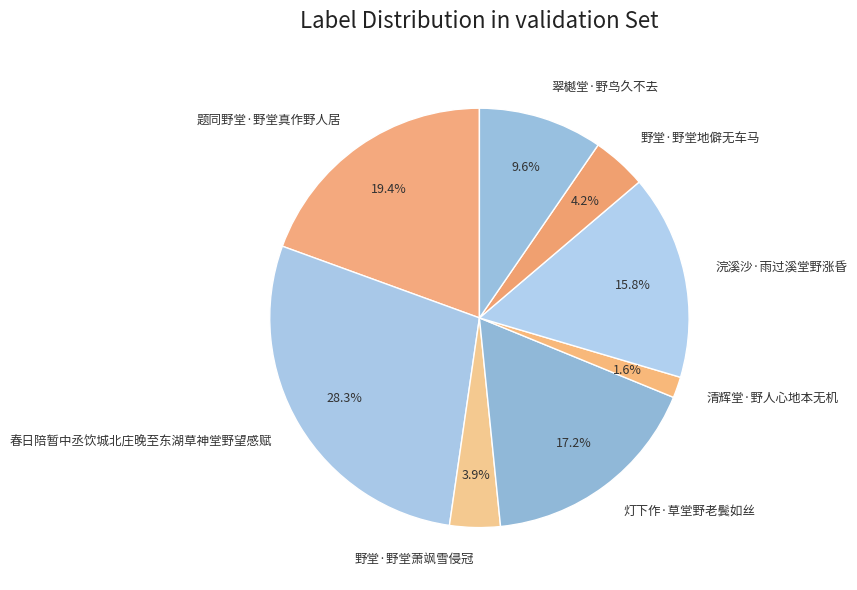

To the nearest percent, what percentage of the pie is 清辉堂·野人心地本无机?

2%